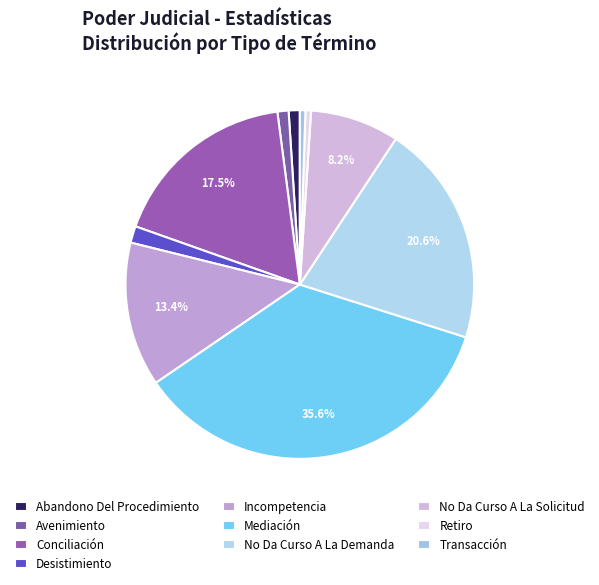

What is the ratio of the value at Conciliación to the value at Abandono Del Procedimiento?

17.0